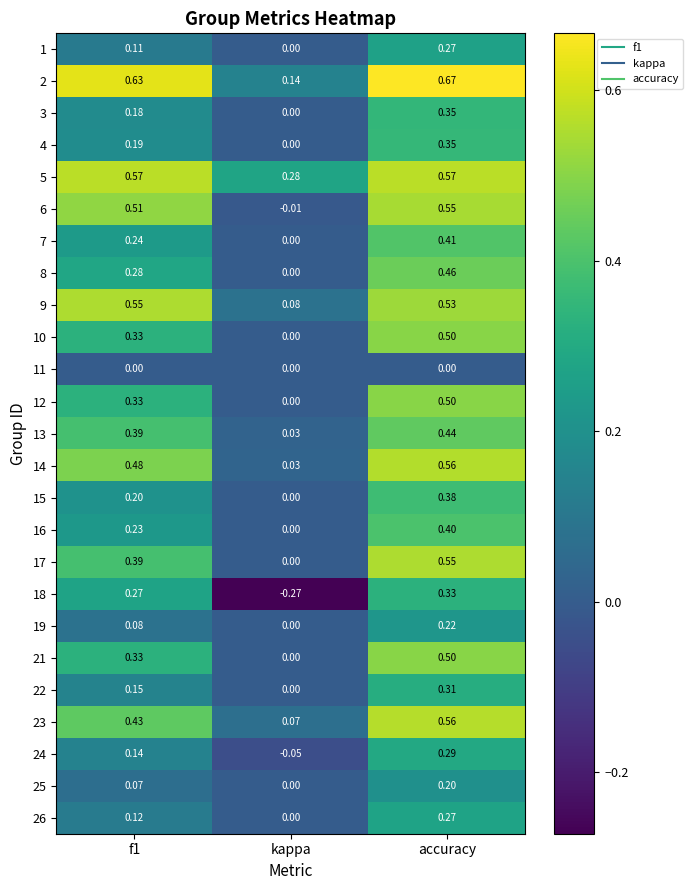

At which label is 2 closest to 0?

kappa